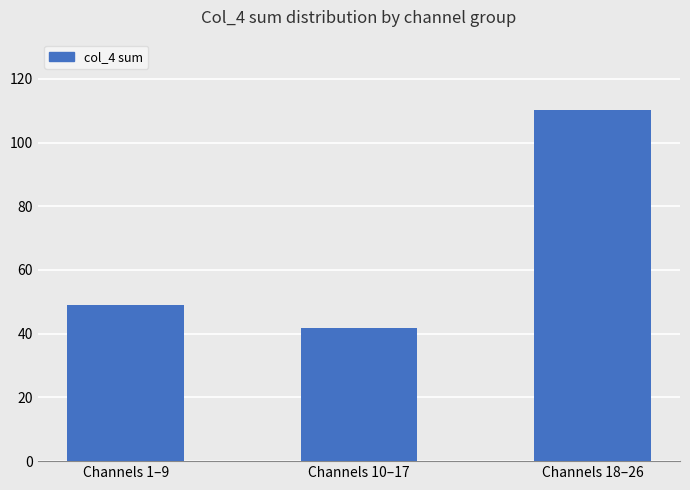

Reading right to left, extract all data points from this chart.

110.2	41.9	48.9